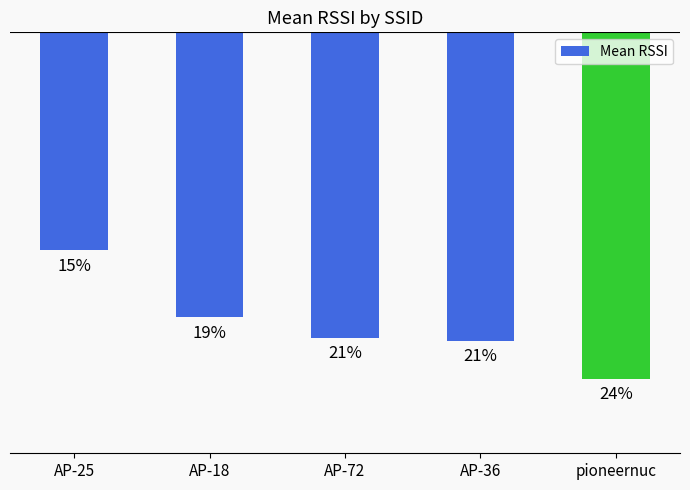

What is the sum of the values at AP-36 and AP-18?

-155.0